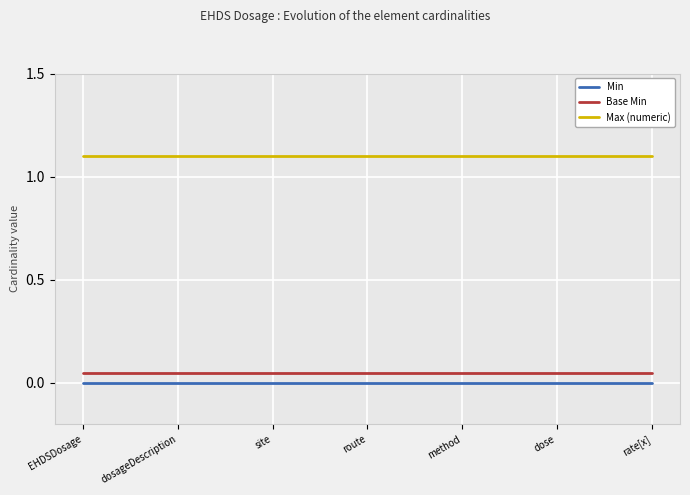

What are all the series names shown in the legend?

Min, Base Min, Max (numeric)